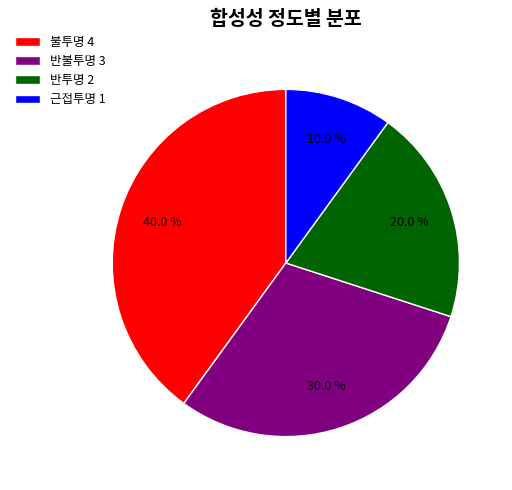

Rank the categories by value from lowest to highest.

근접투명, 반투명, 반불투명, 불투명